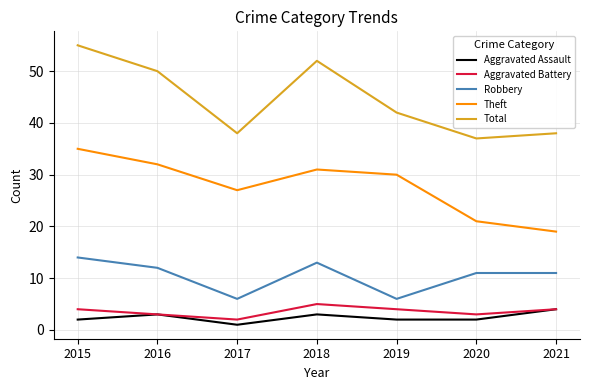

True or false: Aggravated Battery has a value of 2 at 2015.

False